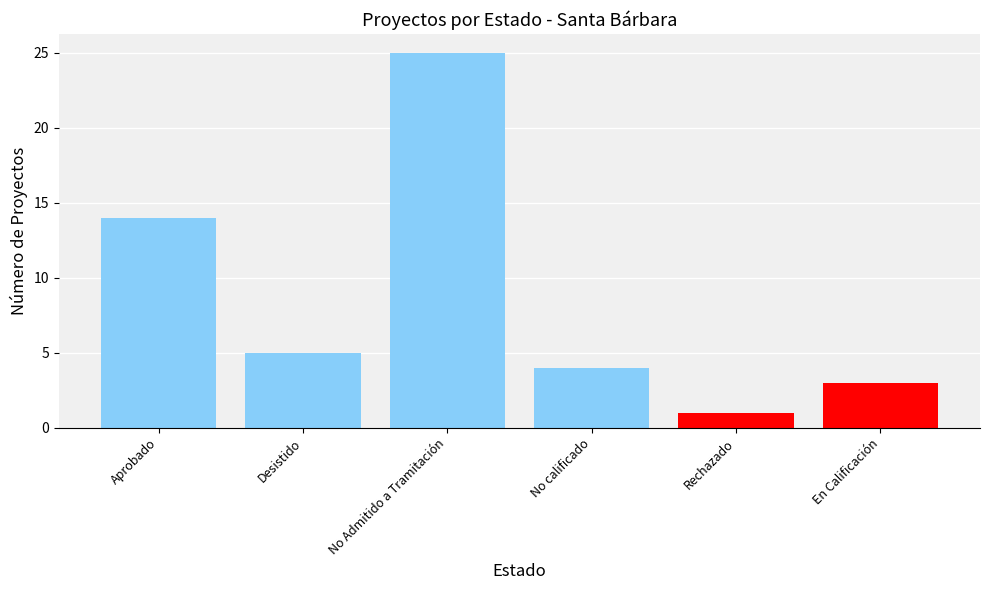

Count the number of categories in the chart.

6